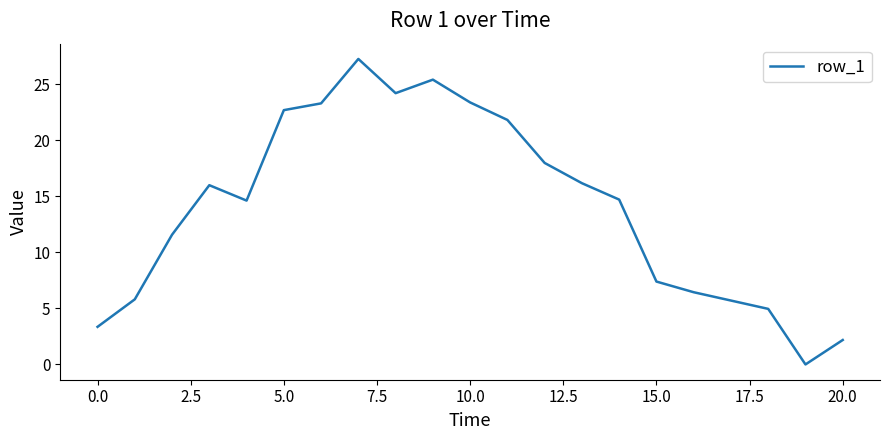

What is the difference between the maximum and minimum values?

27.3